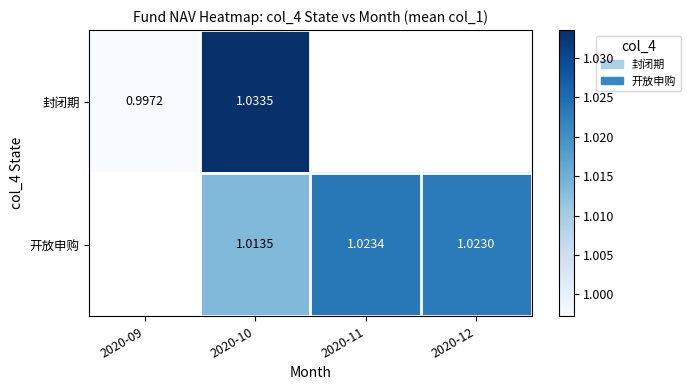

List the series in order of their peak value, highest first.

封闭期, 开放申购